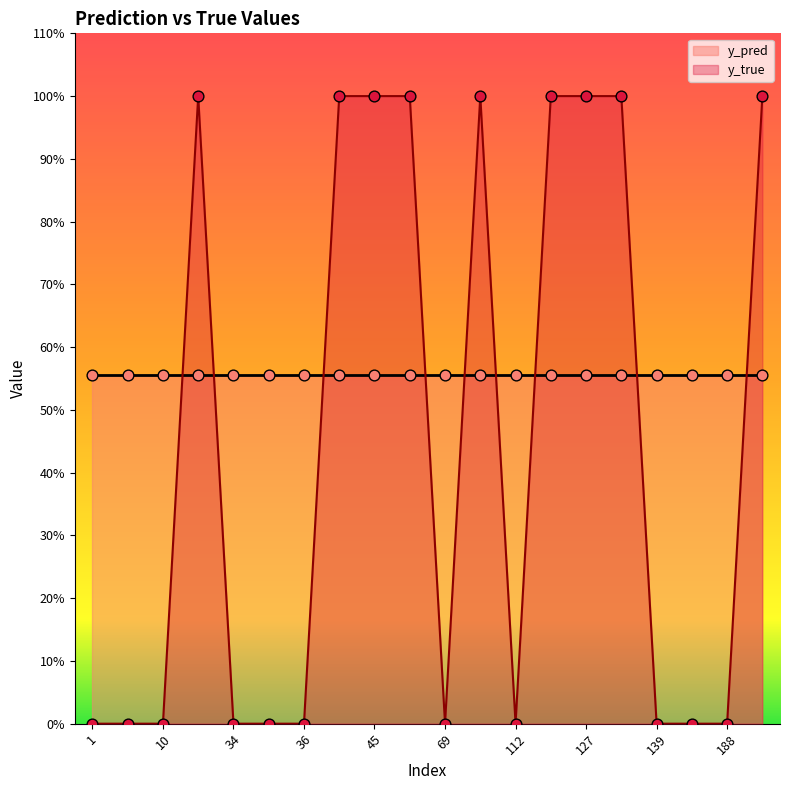

Between 191 and 130, which is larger?

191